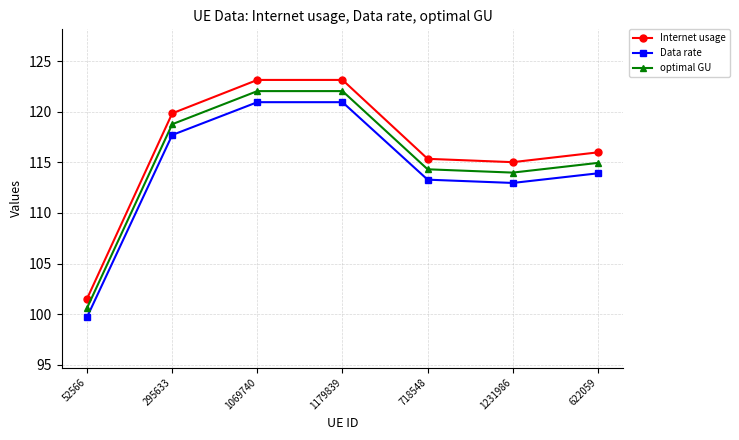

Between 295633 and 1231986, which series saw the biggest shift?

Internet usage